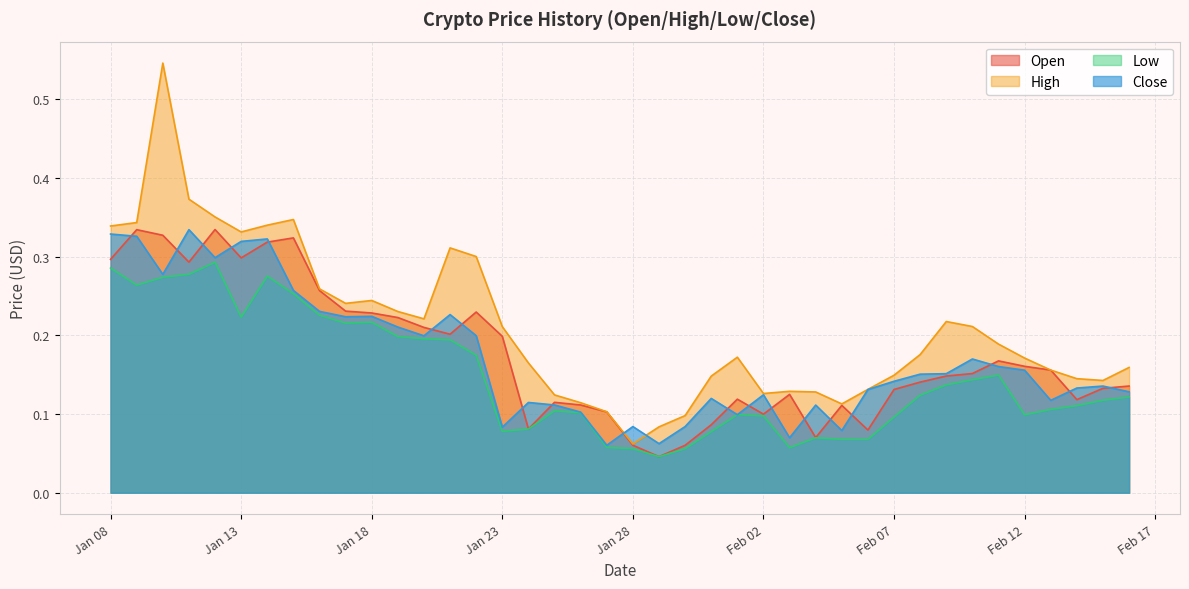

Which series has the largest range (max minus min)?

High